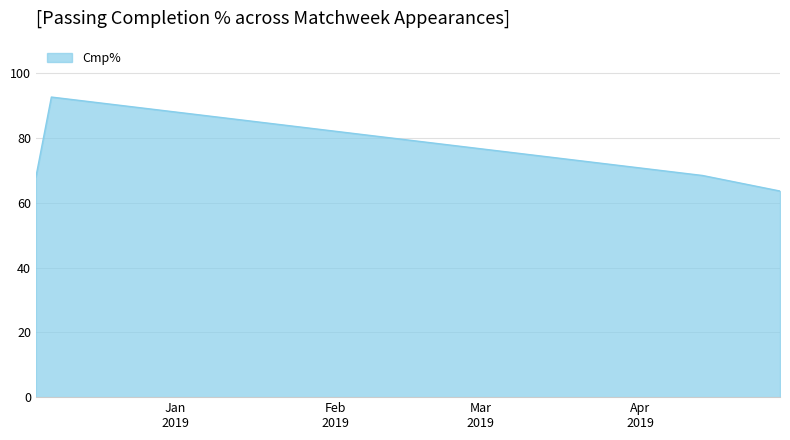

What is the greatest value displayed?

92.6